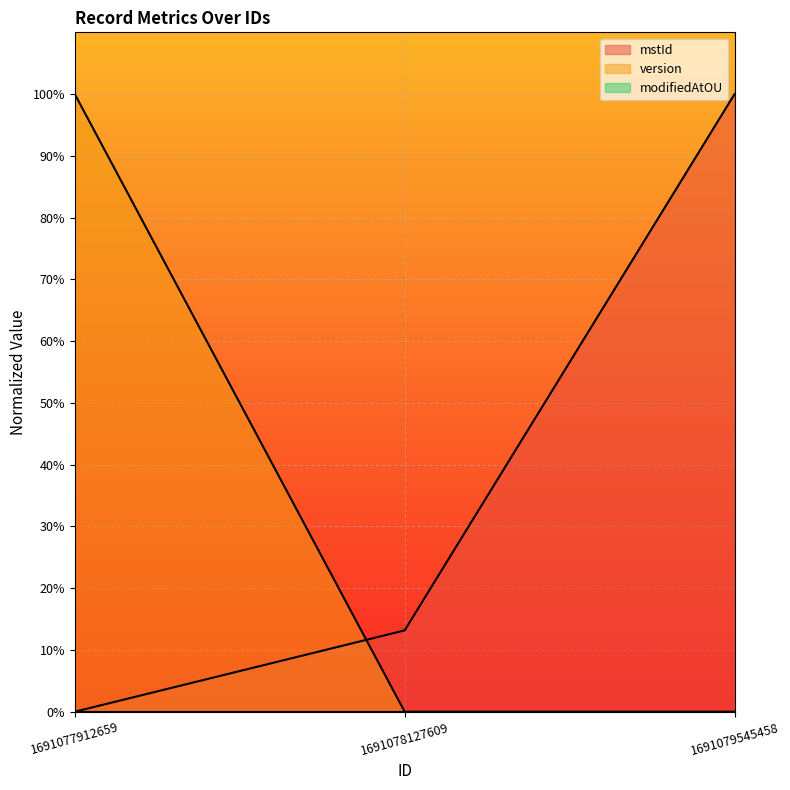

Rank the series by their maximum value, from highest to lowest.

mstId, version